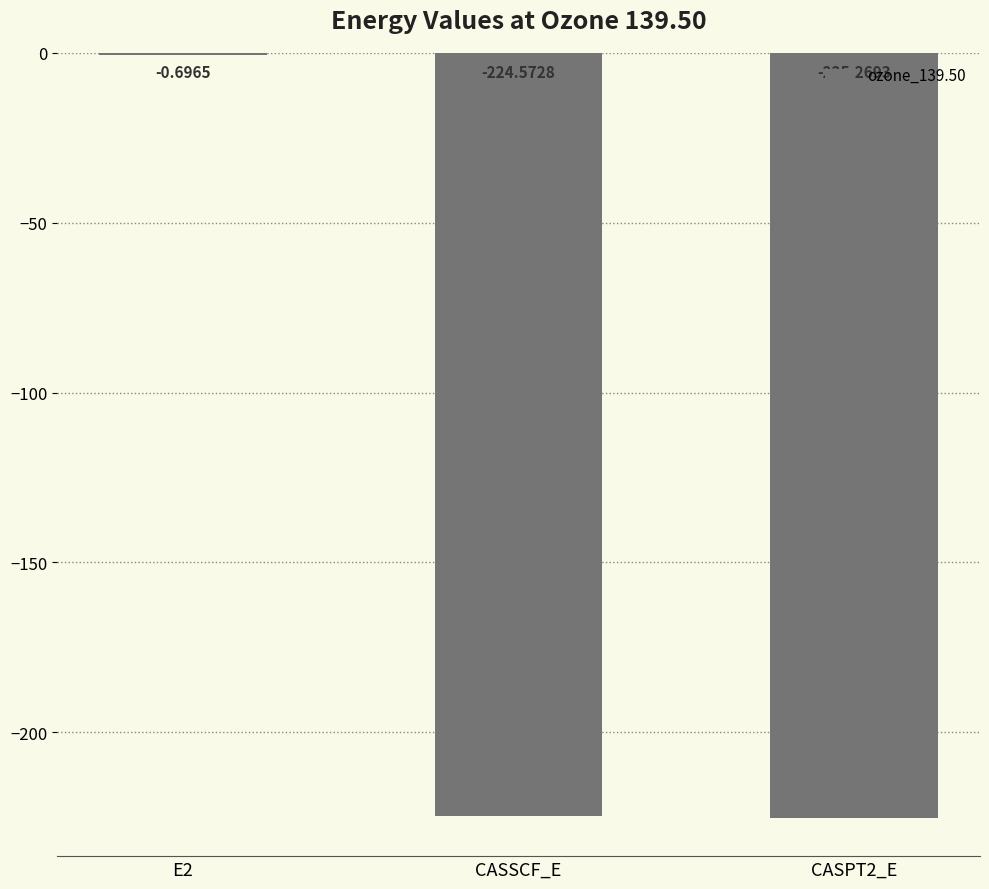

How many data points does each series have?

3